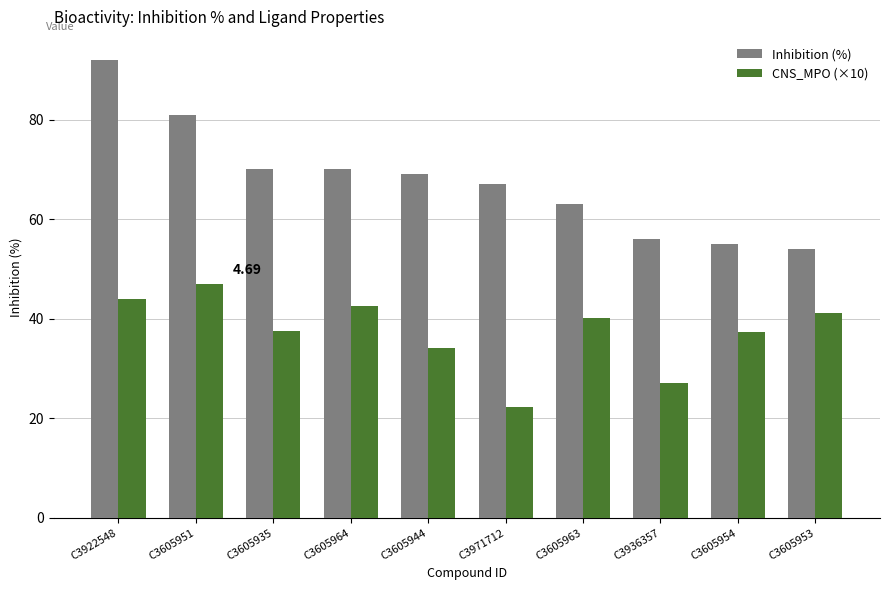

What is the difference between the highest and lowest values at C3605951?

34.1